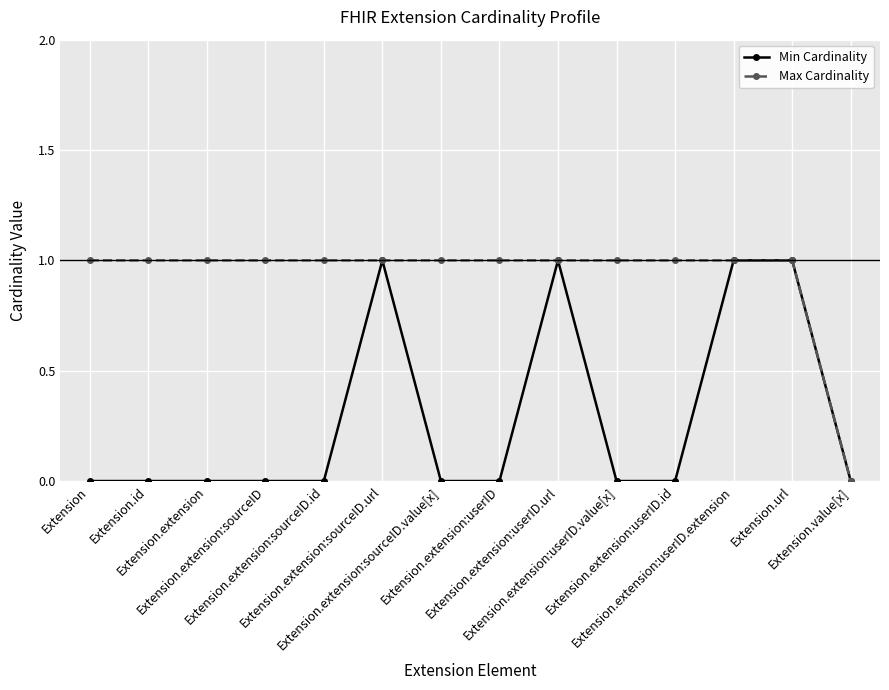

List the series in order of their overall mean, highest first.

Max Cardinality, Min Cardinality